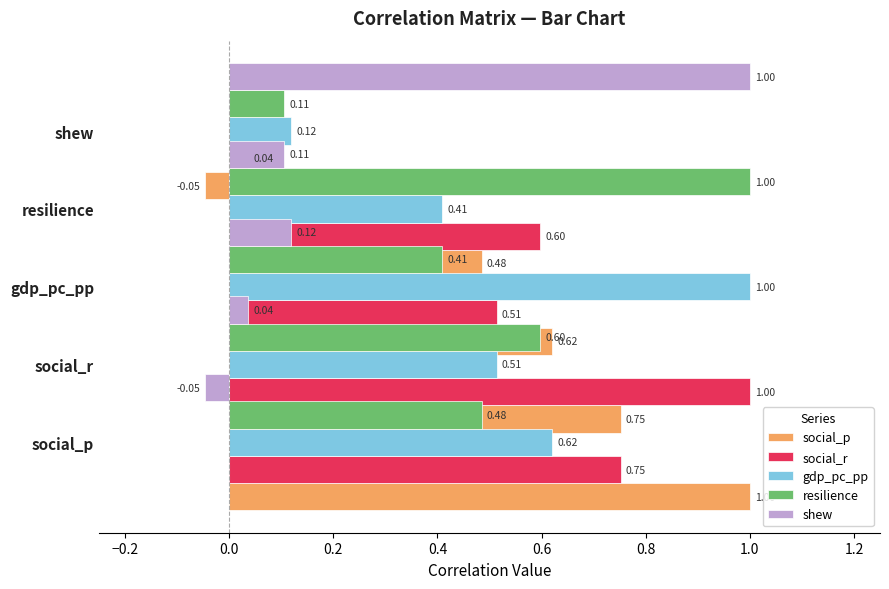

Which series has the largest range (max minus min)?

social_p